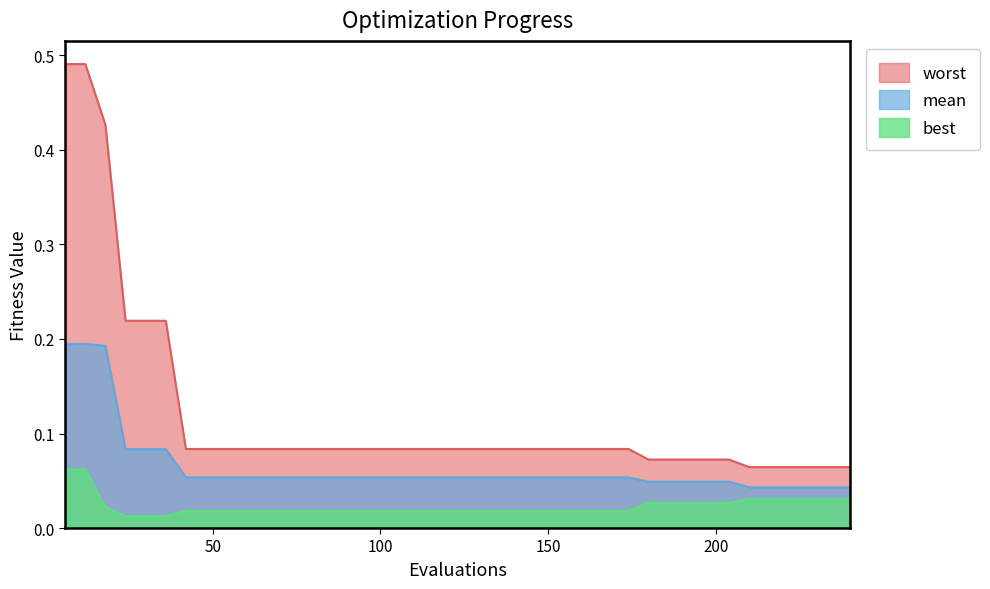

Reading right to left, extract all data points from this chart.

mean: 0.0	0.0	0.0	0.0	0.0	0.0	0.0	0.0	0.0	0.0	0.0	0.1	0.1	0.1	0.1	0.1	0.1	0.1	0.1	0.1	0.1	0.1	0.1	0.1	0.1	0.1	0.1	0.1	0.1	0.1	0.1	0.1	0.1	0.1	0.1	0.1	0.1	0.2	0.2	0.2
best: 0.0	0.0	0.0	0.0	0.0	0.0	0.0	0.0	0.0	0.0	0.0	0.0	0.0	0.0	0.0	0.0	0.0	0.0	0.0	0.0	0.0	0.0	0.0	0.0	0.0	0.0	0.0	0.0	0.0	0.0	0.0	0.0	0.0	0.0	0.0	0.0	0.0	0.0	0.1	0.1
worst: 0.1	0.1	0.1	0.1	0.1	0.1	0.1	0.1	0.1	0.1	0.1	0.1	0.1	0.1	0.1	0.1	0.1	0.1	0.1	0.1	0.1	0.1	0.1	0.1	0.1	0.1	0.1	0.1	0.1	0.1	0.1	0.1	0.1	0.1	0.2	0.2	0.2	0.4	0.5	0.5